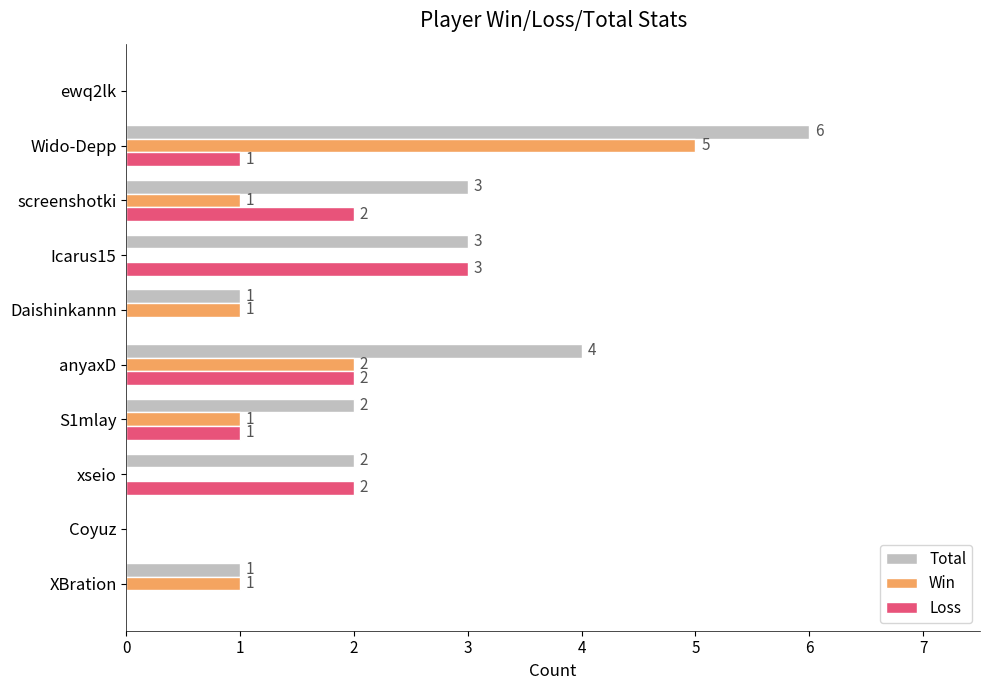

What are all the series names shown in the legend?

Total, Win, Loss